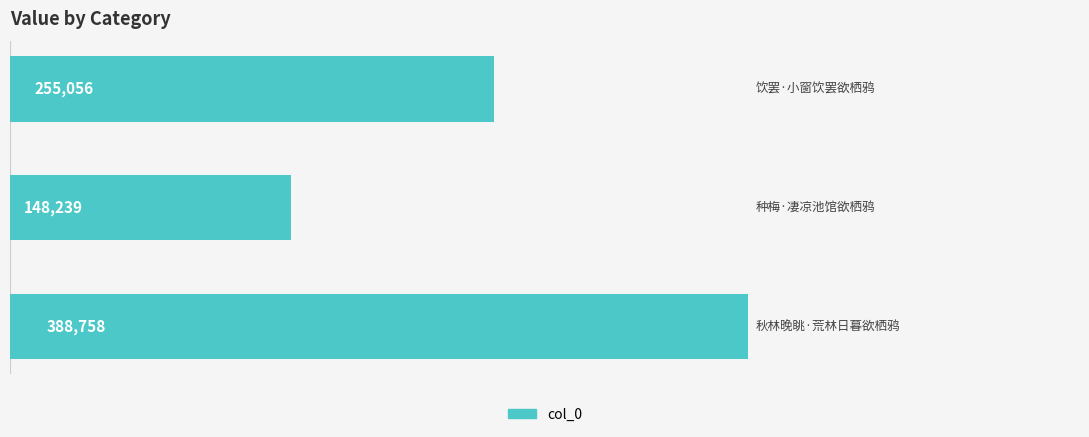

What is the value of the 3rd bar from the top?

388758